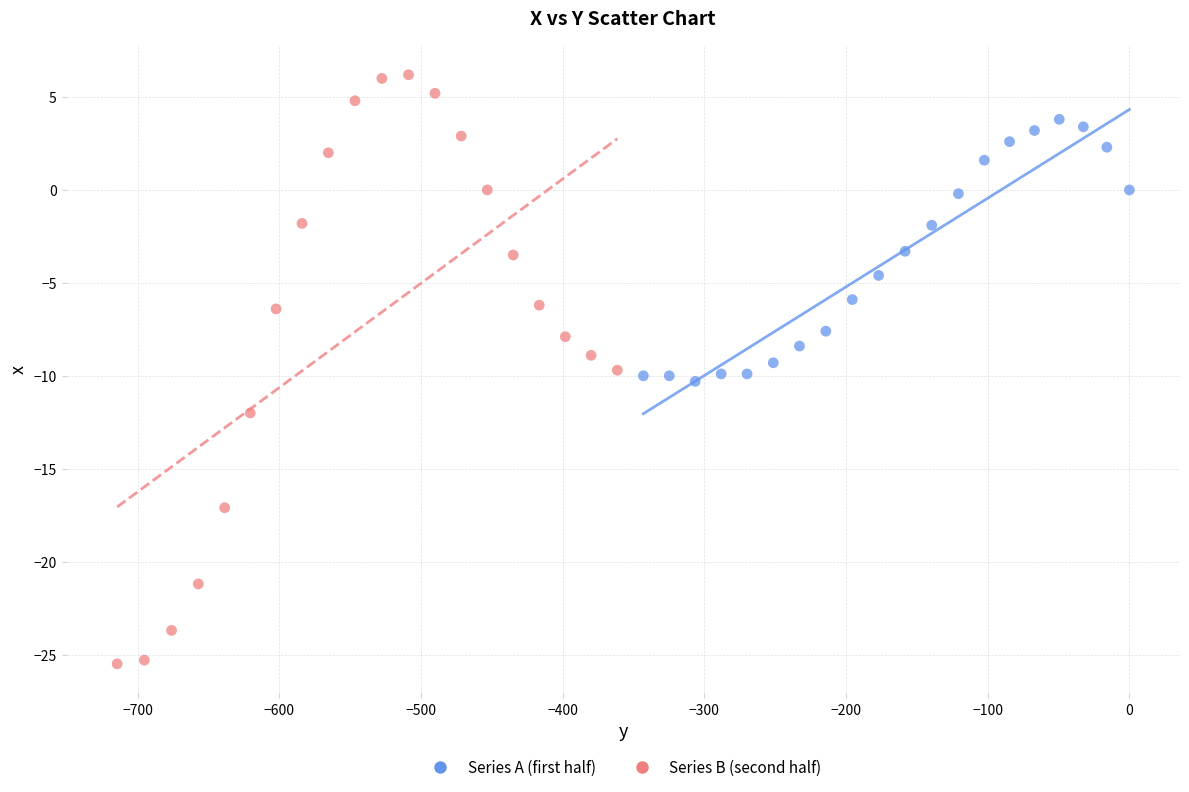

Which series reaches the minimum Y coordinate?

Series B (second half)